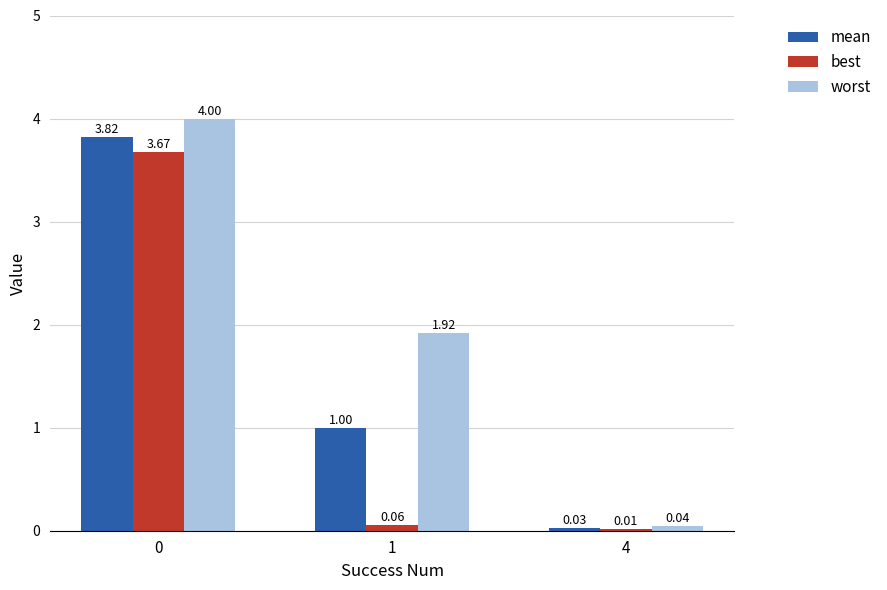

What is the total value across all series at 0?

11.5